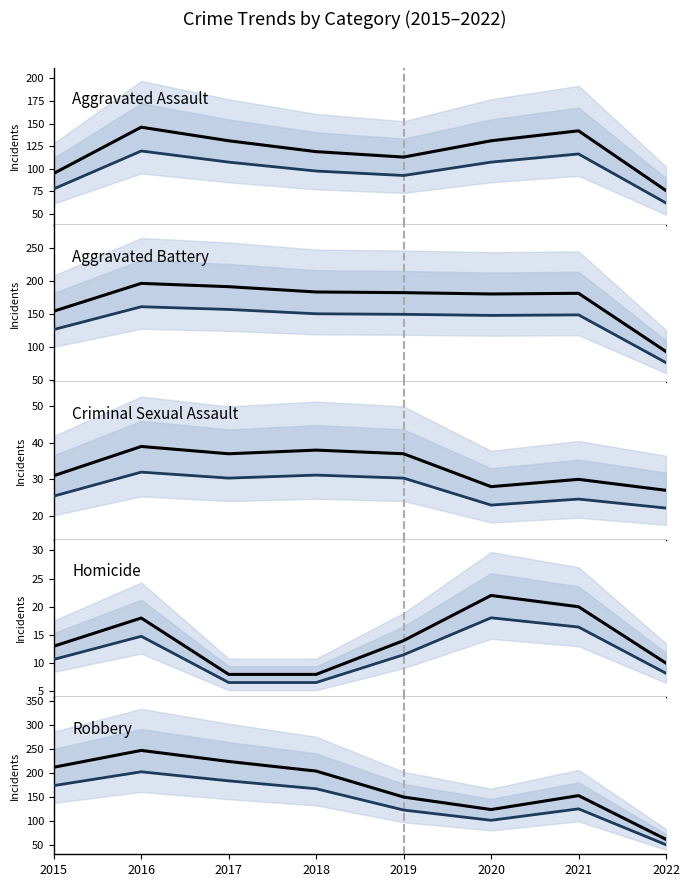

What is the spread (max minus min) of values at 2022?

66.3